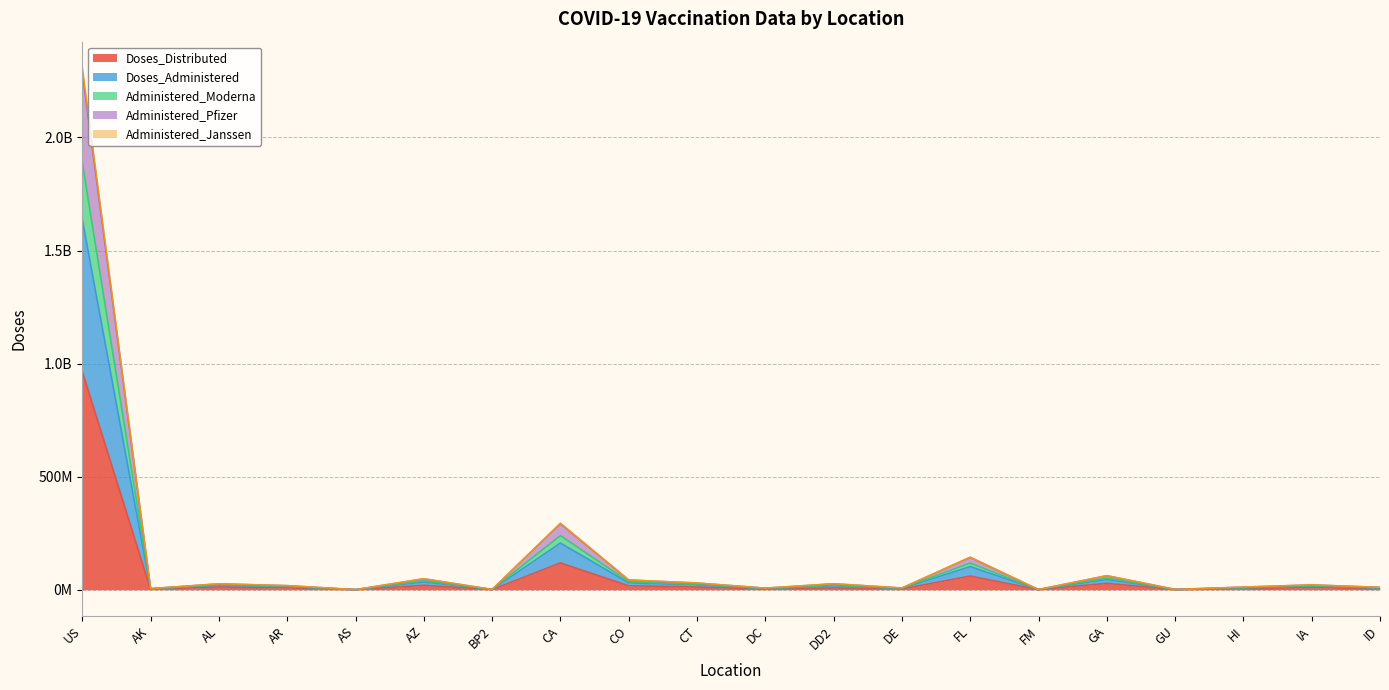

Is it true that Administered_Janssen equals 763413 at BP2?

True